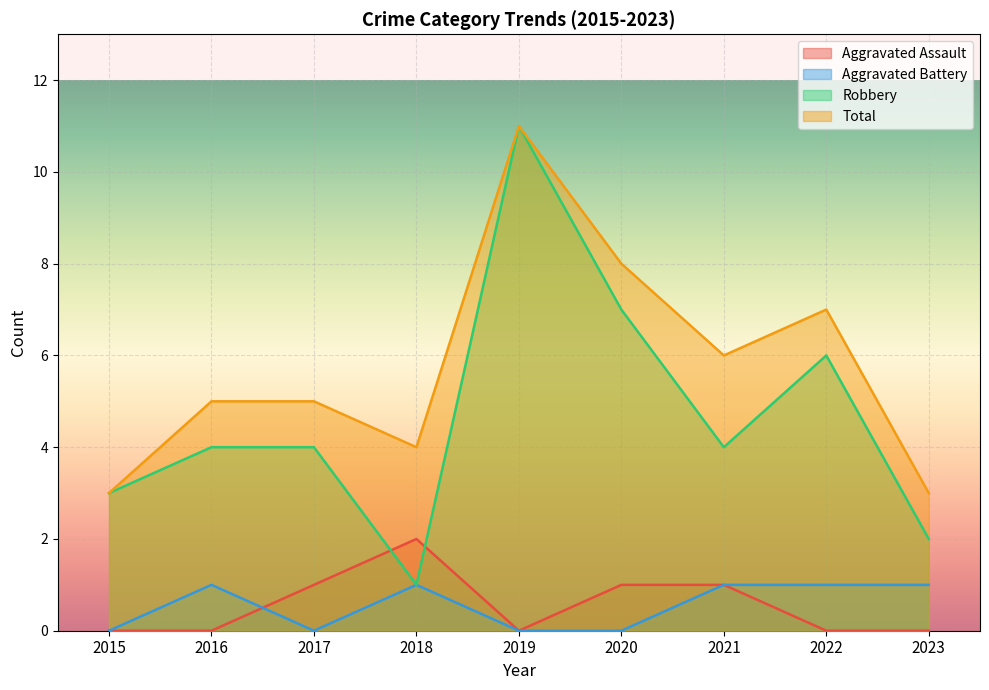

At how many categories does at least one series exceed 6?

3